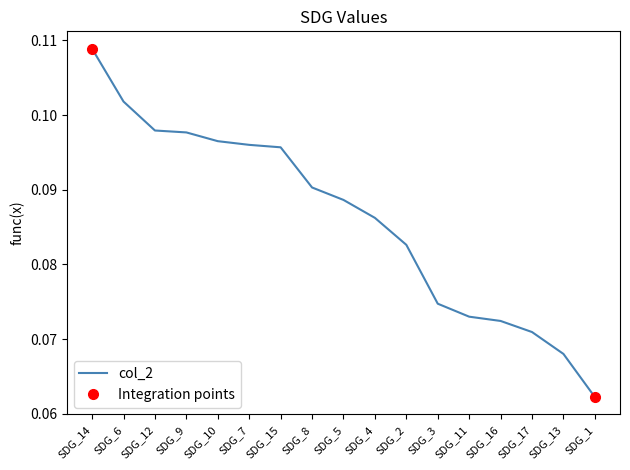

The value at SDG_5 is 0.1. True or false?

True